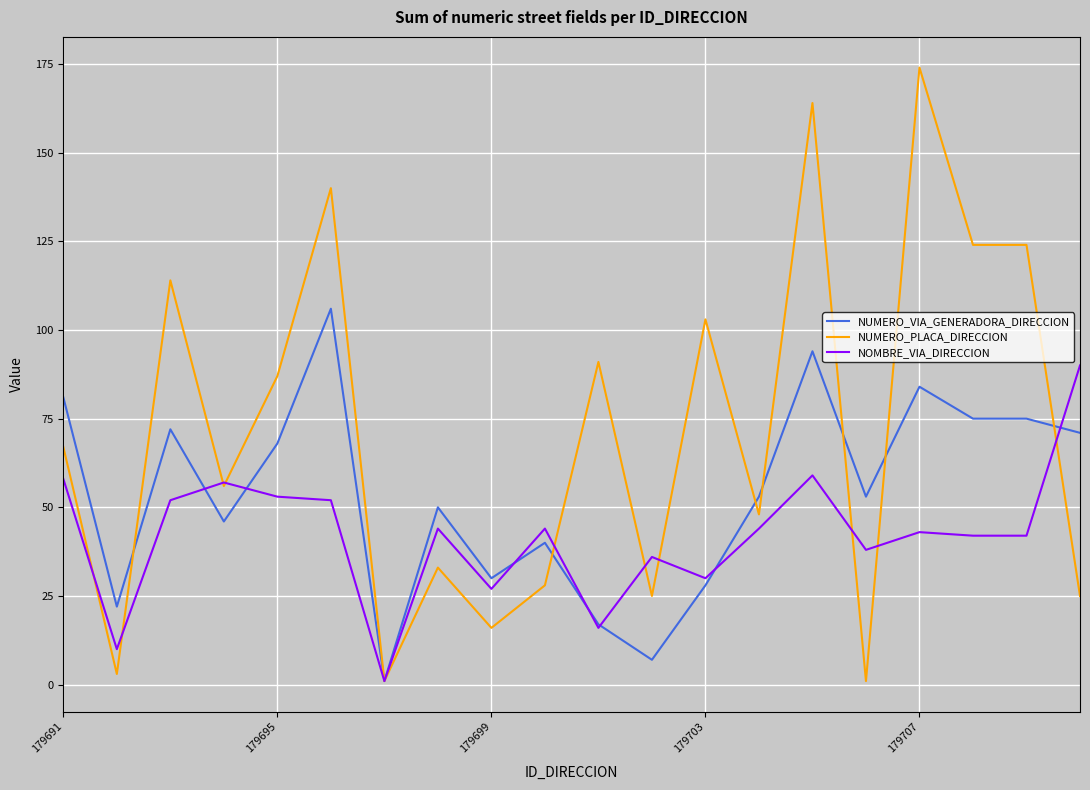

Which series has the widest spread of values?

NUMERO_PLACA_DIRECCION